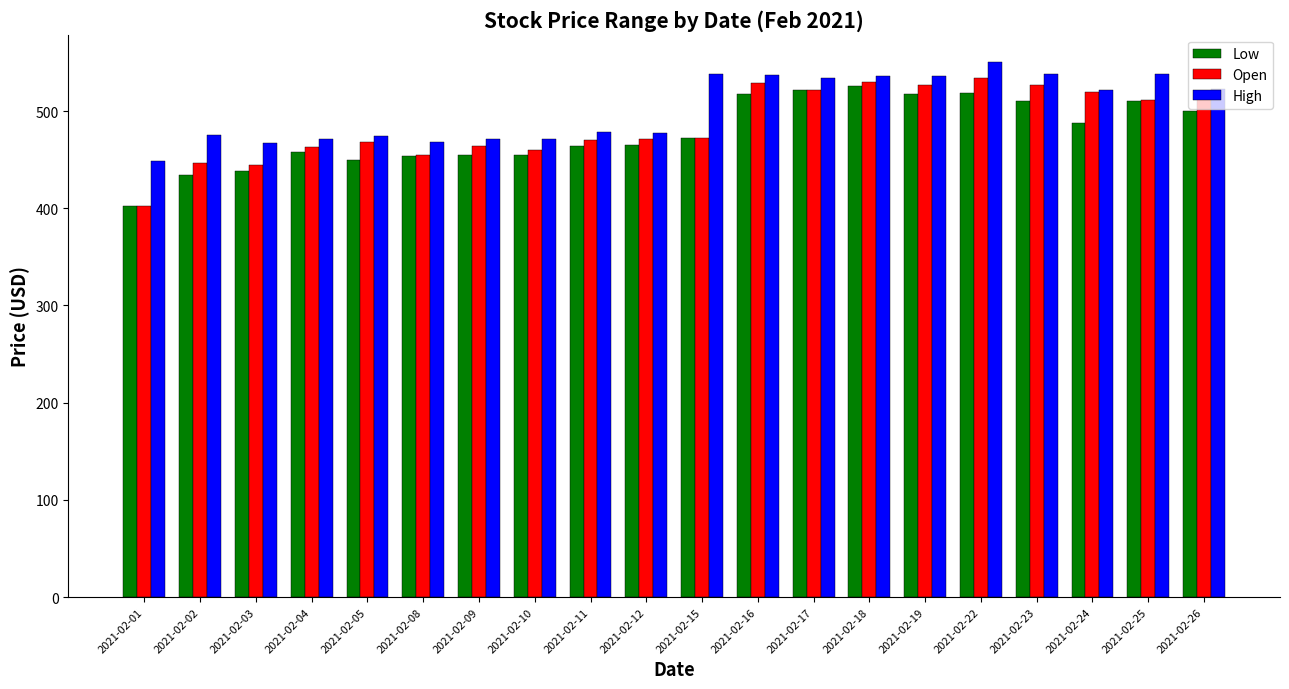

The value of Open at 2021-02-18 is 216.9. True or false?

False